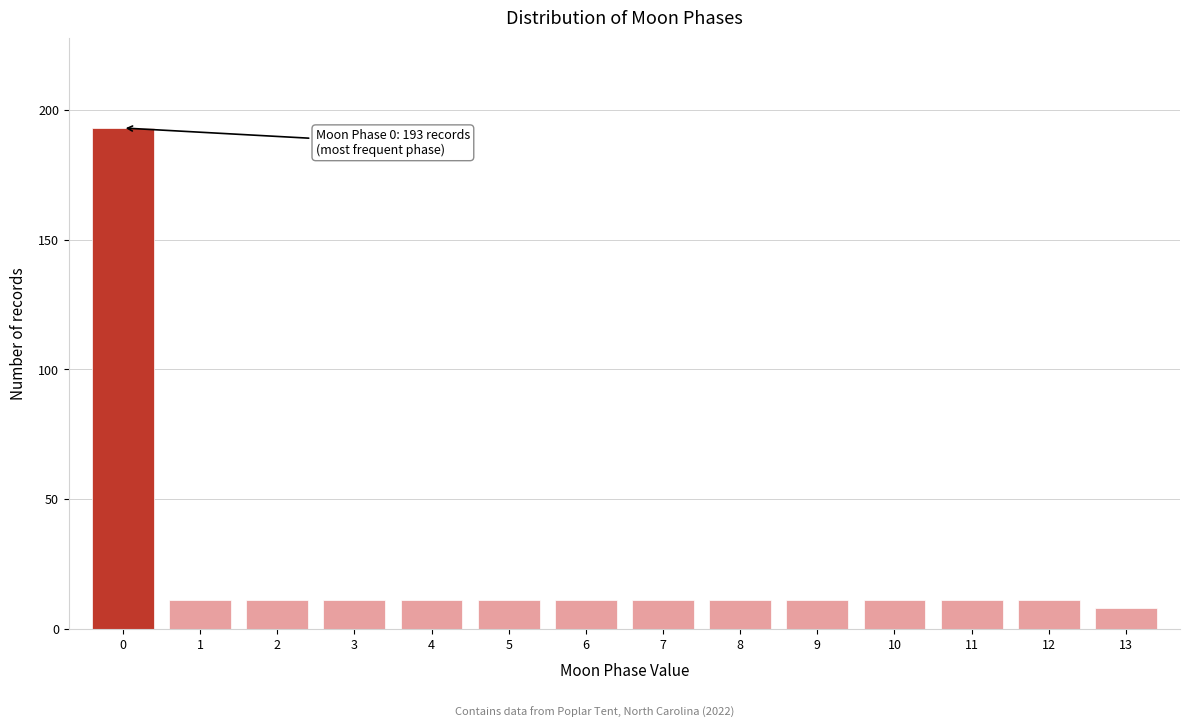

Reading left to right, transcribe all the data shown in this chart.

0=193	1=11	2=11	3=11	4=11	5=11	6=11	7=11	8=11	9=11	10=11	11=11	12=11	13=8